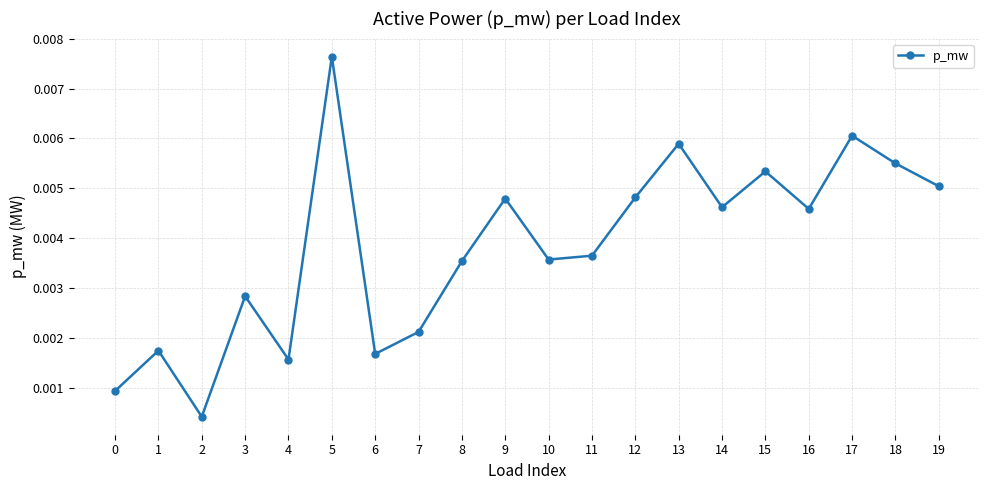

Is this an area chart (filled region under the line)?

No